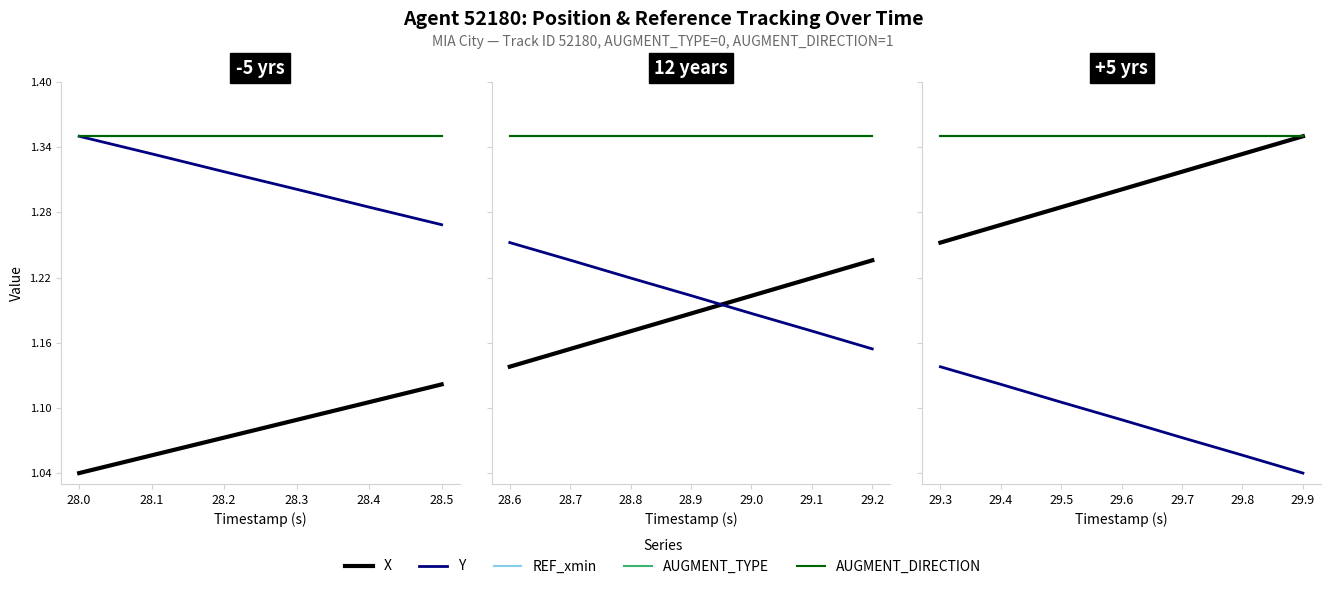

Which series has the widest spread of values?

X